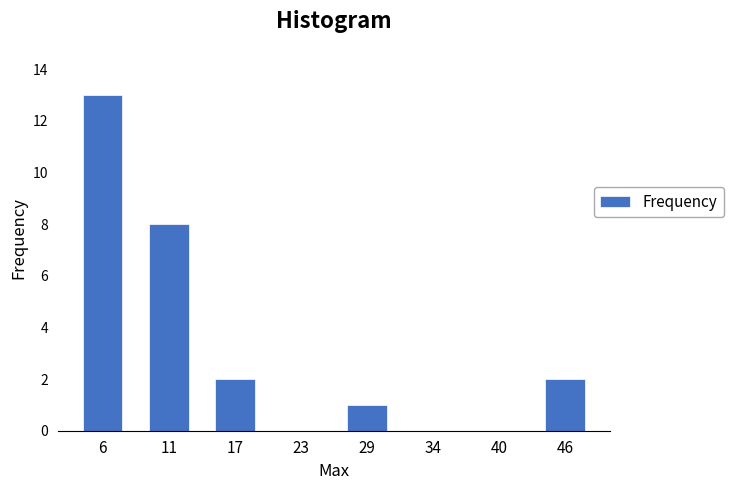

Reading left to right, transcribe all the data shown in this chart.

6=13	11=8	17=2	23=0	29=1	34=0	40=0	46=2